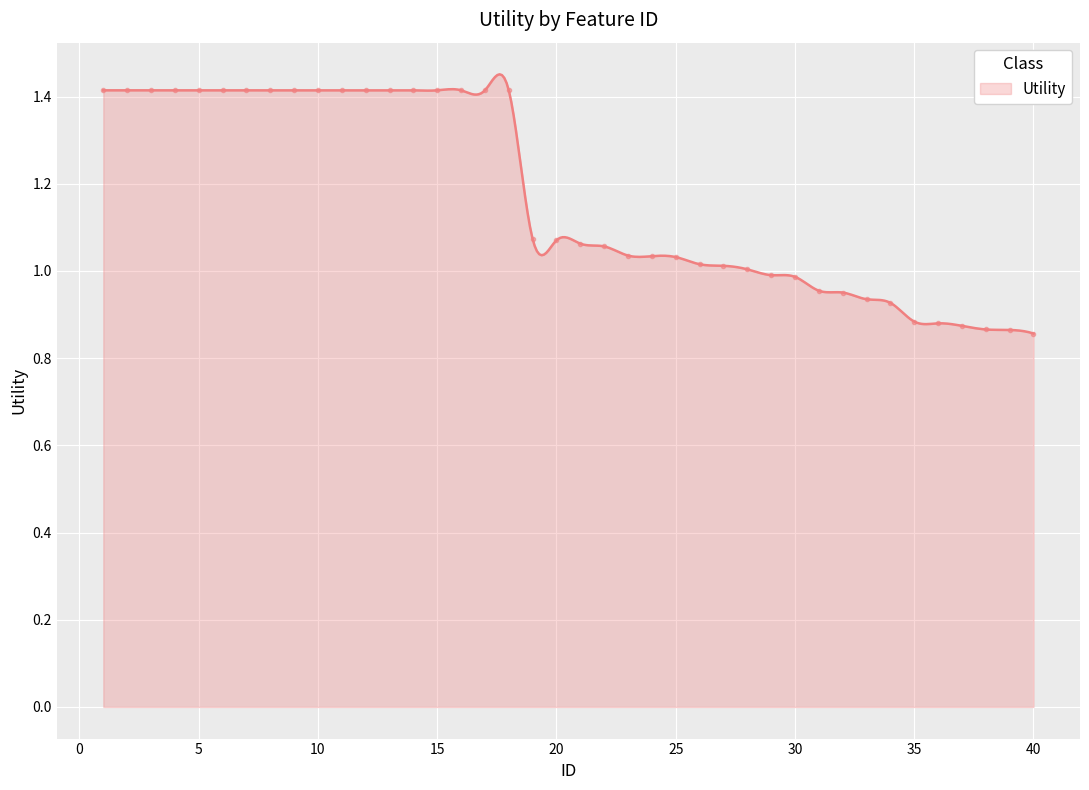

What is the value of the 8th point from the left?

1.4